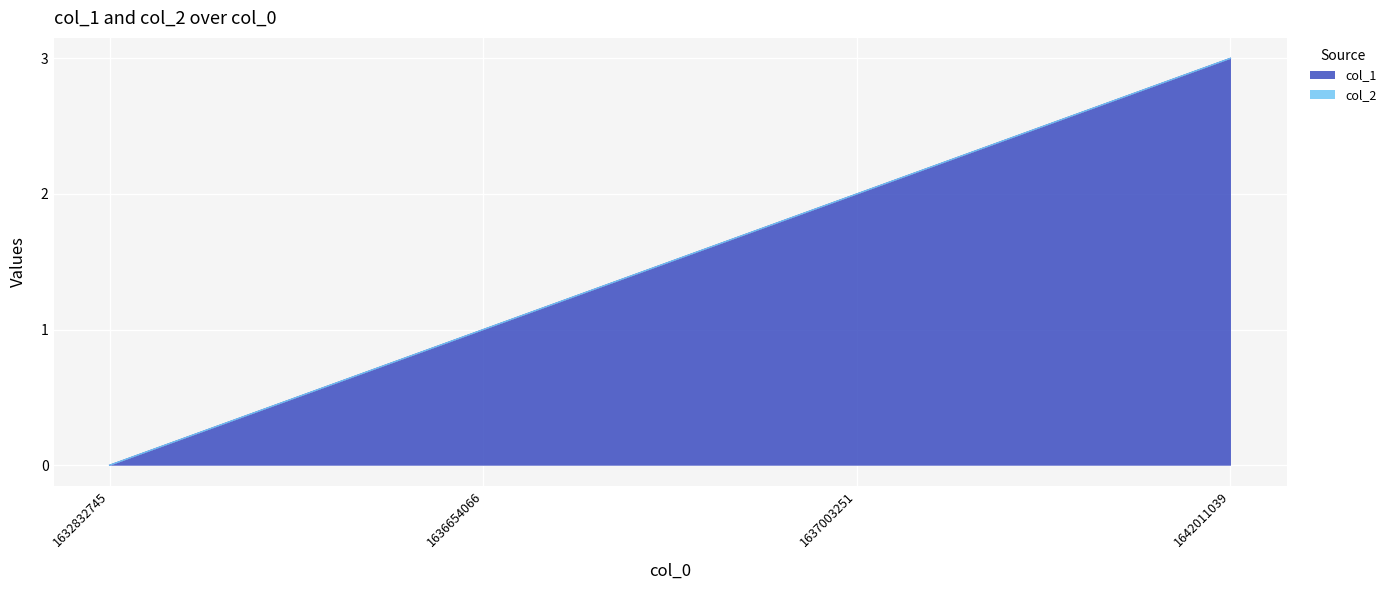

What is the change in value from 1636654066 to 1642011039?

+2